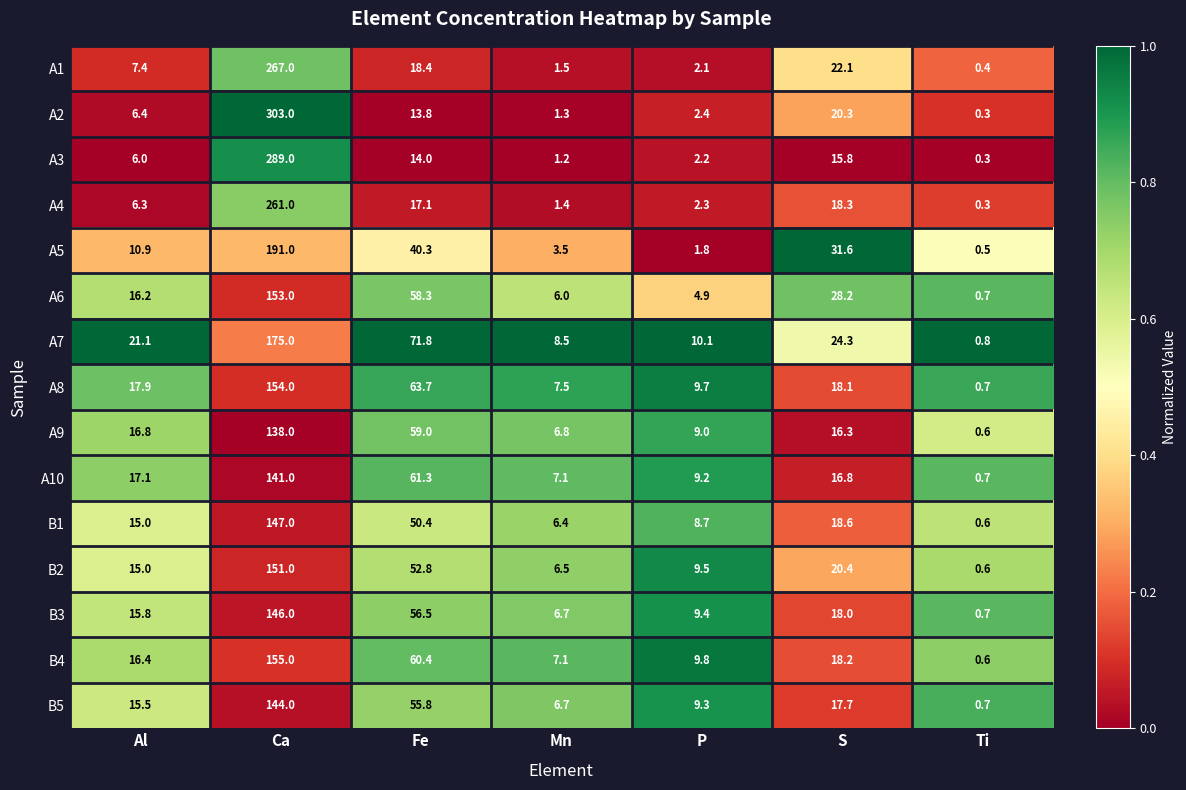

Is it true that A9 equals 186.0 at Ca?

False